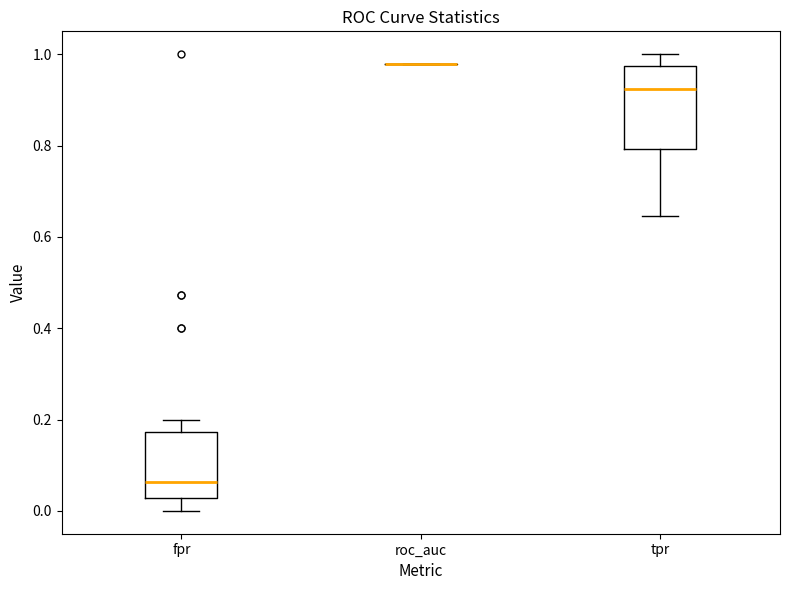

Reading left to right, read every box against the y-axis: the position of its median line, the range the box covers, and the ends of its whiskers. The values are not printed on the chart, so give them approximately, as read against the axis.

fpr: median 0.06, box 0.02 to 0.18, whiskers 0.00 to 0.20
roc_auc: box collapsed to a line at 0.98, whiskers 0.98 to 0.98
tpr: median 0.92, box 0.80 to 0.98, whiskers 0.64 to 1.00